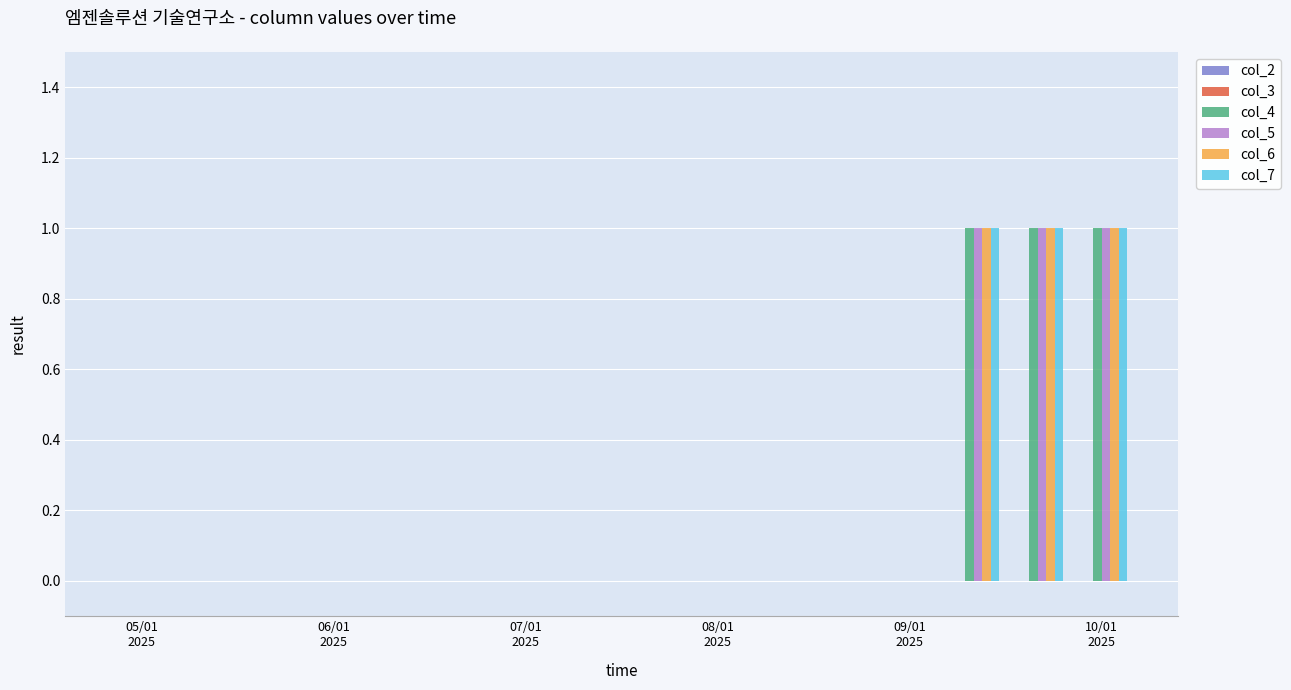

Count the number of data series in this chart.

4